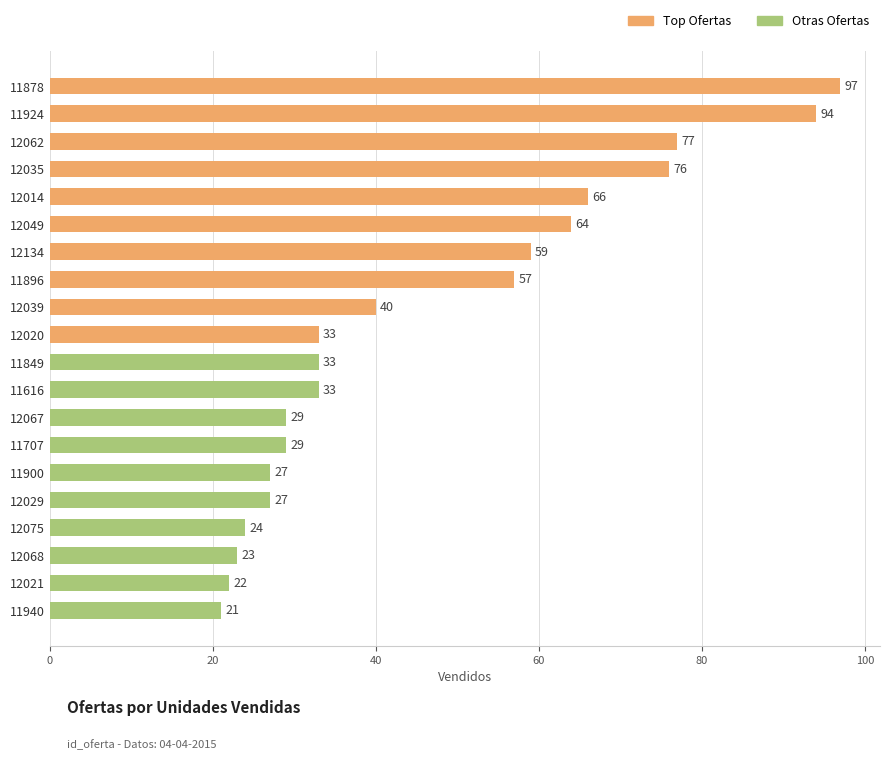

The value at 12014 is 66. True or false?

True